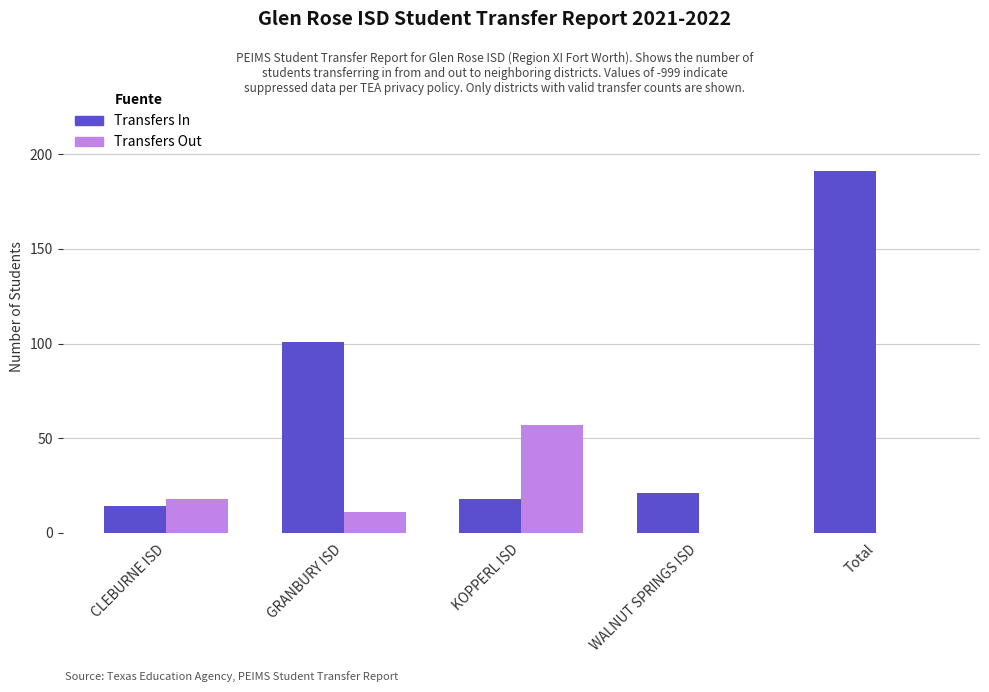

What is the total value across all series at Total?

191